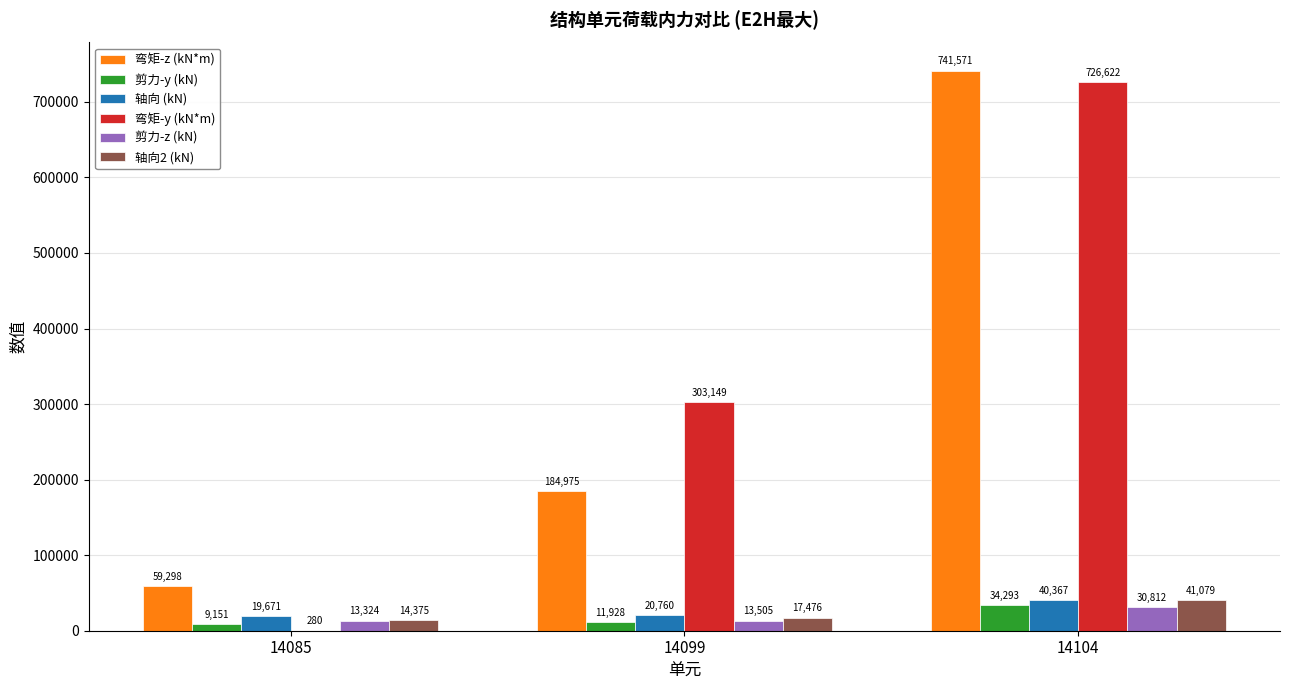

Which category has the highest value in the 弯矩-y (kN*m) series?

14104